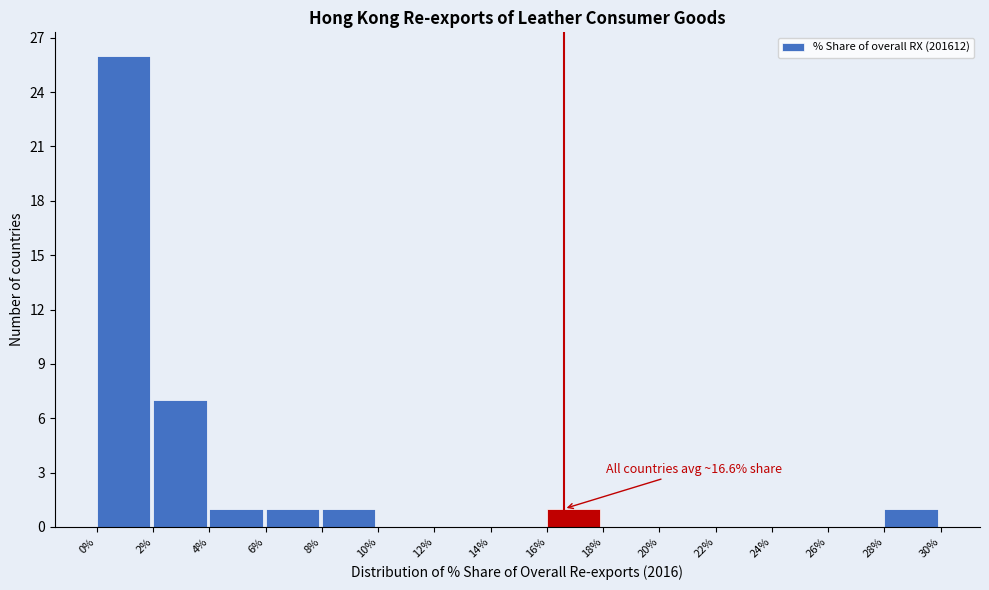

Over which range of the x-axis is the bar tallest?

0% to 2%